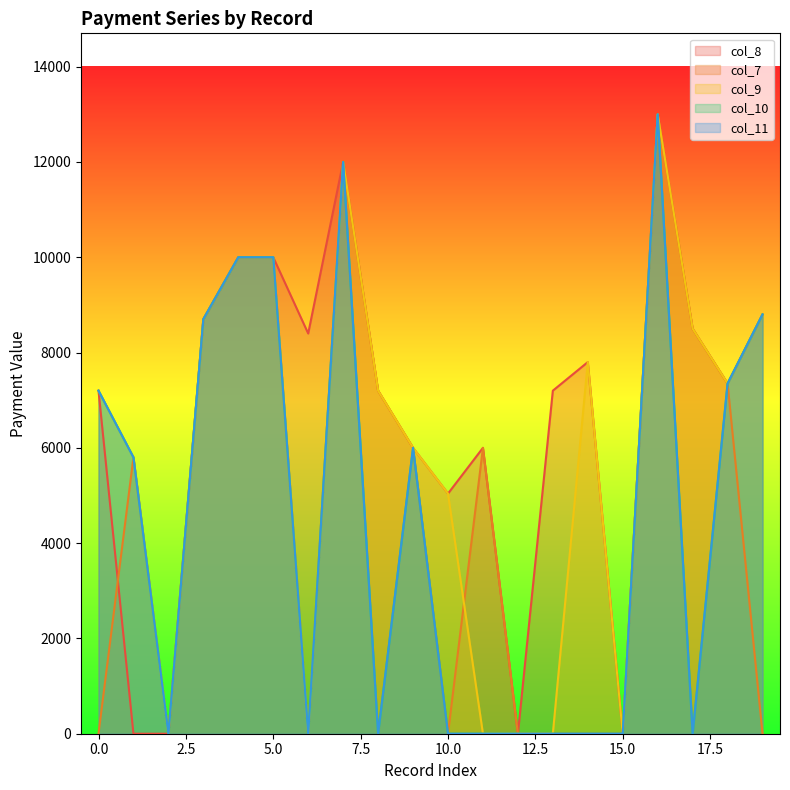

Reading right to left, what are all the values shown in this chart?

col_7: 0	7350	8500	13000	0	0	0	0	6000	0	6000	7200	12000	0	10000	10000	8700	0	5800	0
col_8: 8800	7350	8500	13000	0	7800	7200	0	6000	5040	6000	7200	12000	8400	10000	10000	8700	0	0	7200
col_9: 8800	7350	8500	13000	0	7800	0	0	0	5040	6000	7200	12000	0	10000	10000	8700	0	5800	7200
col_10: 8800	7350	0	13000	0	0	0	0	0	0	6000	0	12000	0	10000	10000	8700	0	5800	7200
col_11: 8800	7350	0	13000	0	0	0	0	0	0	6000	0	12000	0	10000	10000	8700	0	5800	7200